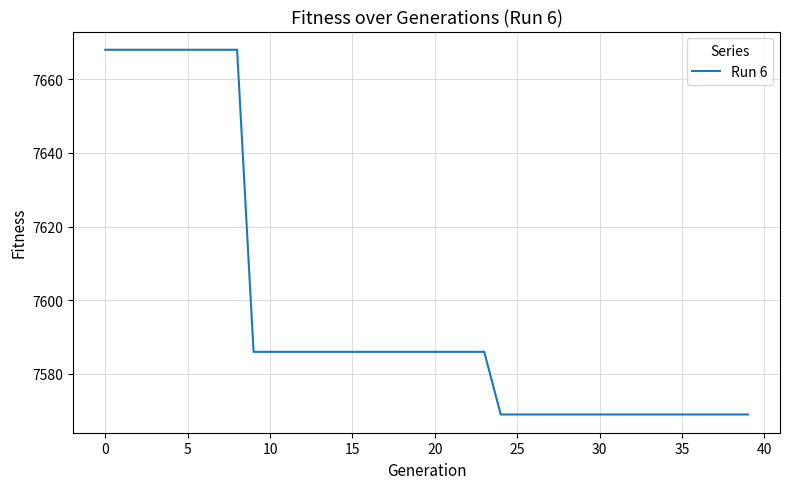

What is the difference between the maximum and minimum values?

99